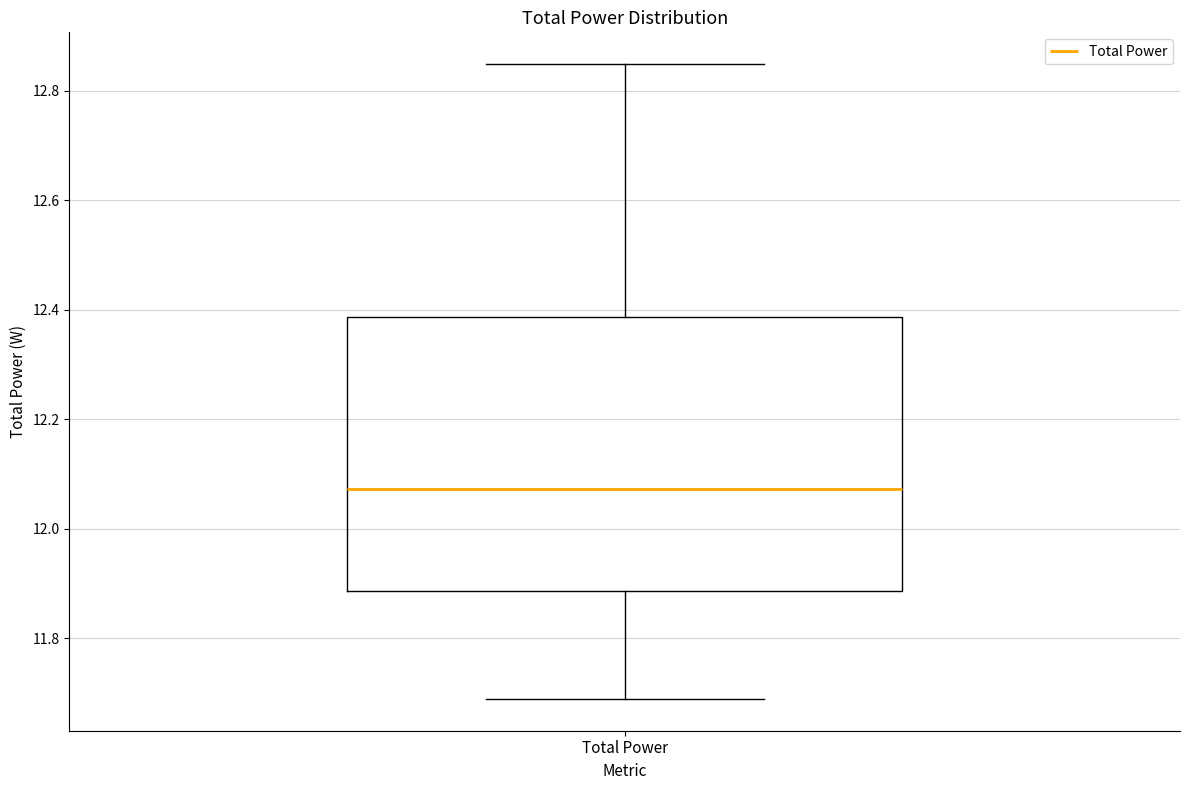

Where does the lower whisker of the box for Total Power end on the y-axis? The values are not printed on the chart, so give them approximately, as read against the axis.

11.68